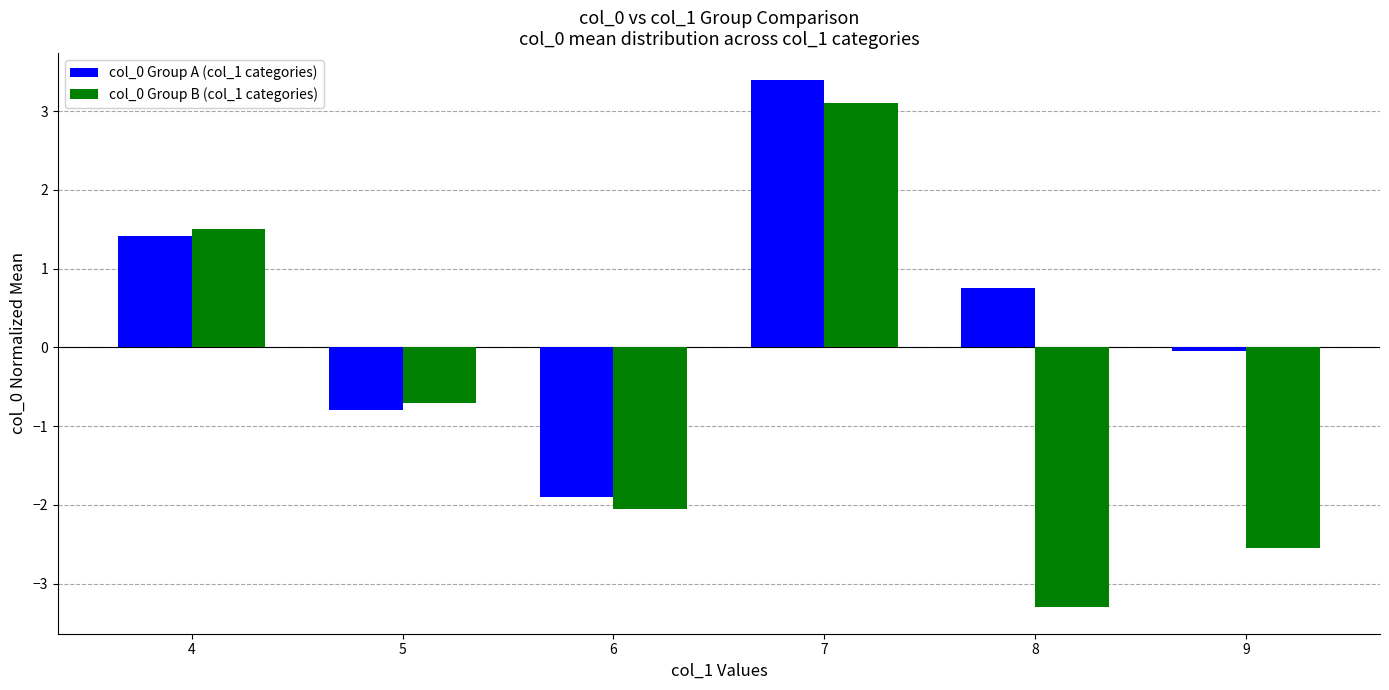

Which series has the largest total across all categories?

col_0 Group A (col_1 categories)